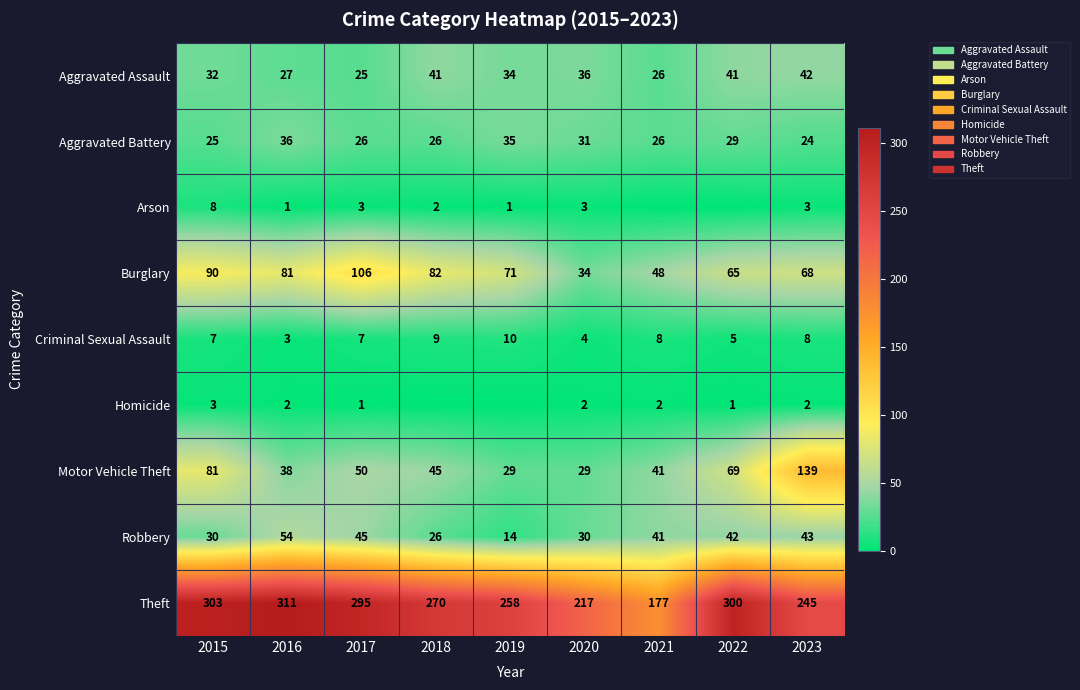

What is the approximate value of Robbery at 2019?

14